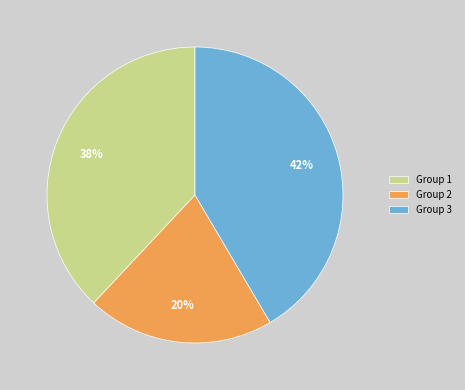

To the nearest percent, what is the average slice percentage?

33%